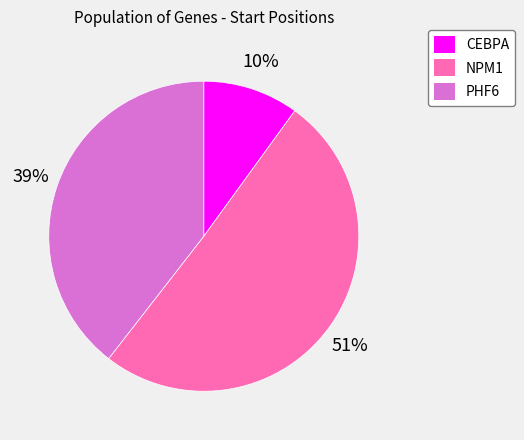

Is there any slice that represents more than half of the pie?

Yes